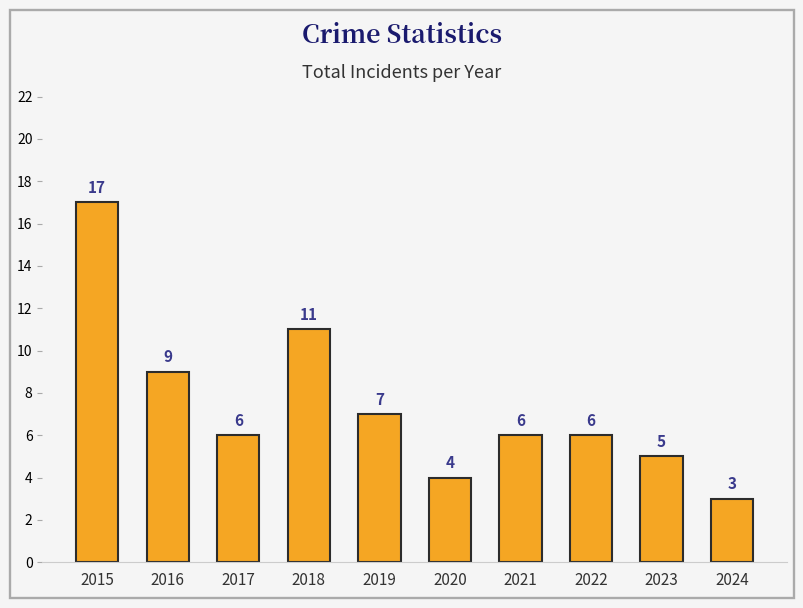

What is the sum of the values at 2023 and 2024?

8